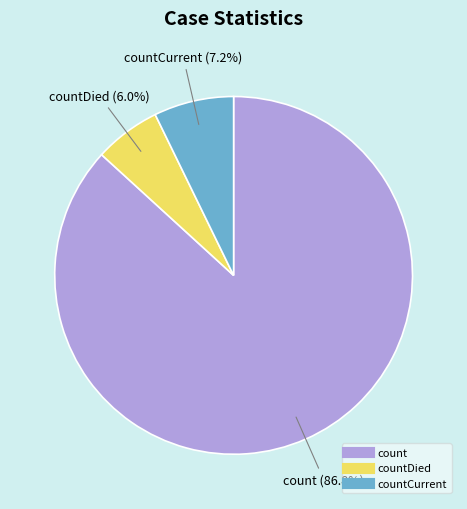

Does any single category account for the majority?

Yes